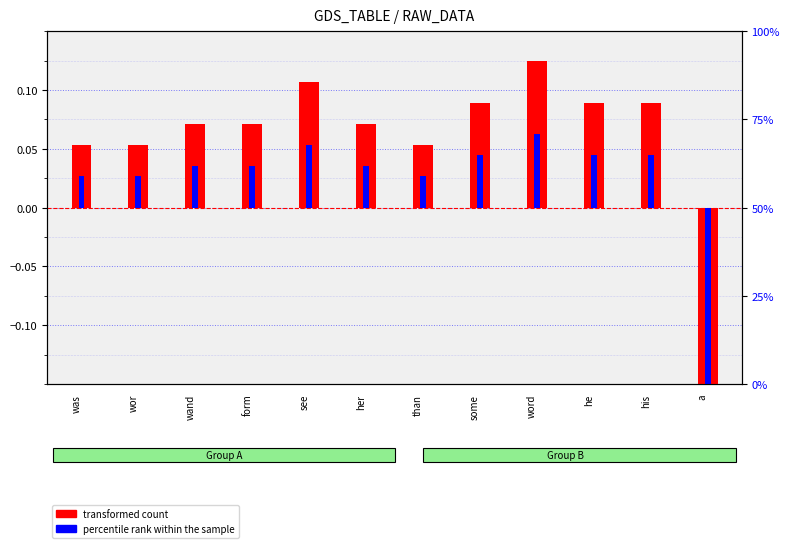

True or false: percentile rank within the sample has a value of 0.0 at his.

True